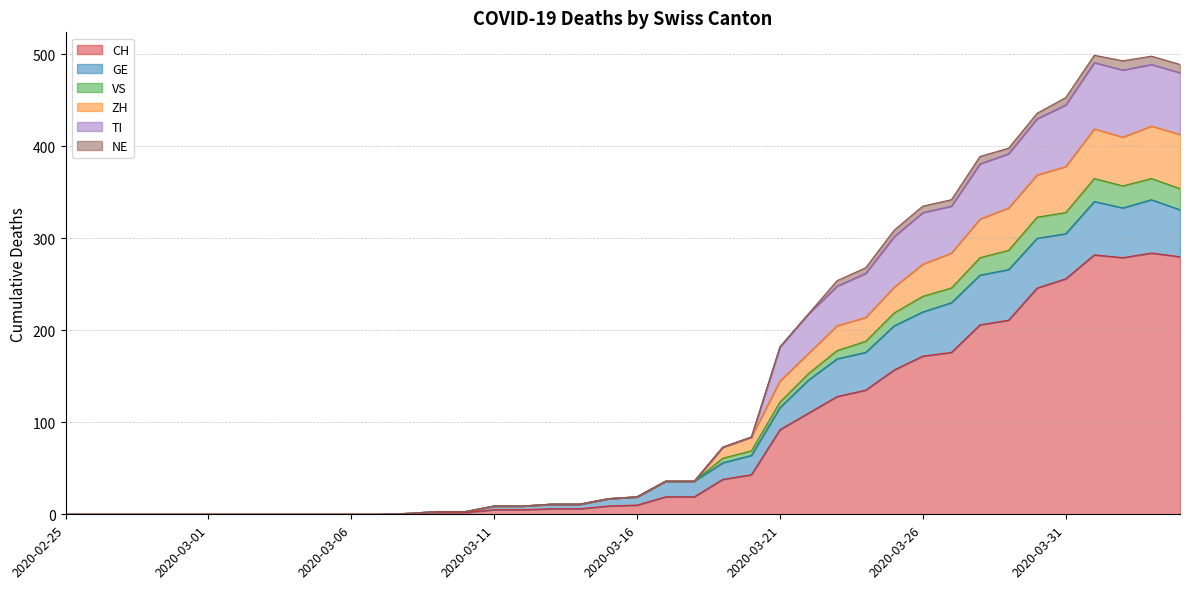

Which has a higher value, 2020-03-05 or 2020-03-21?

2020-03-21